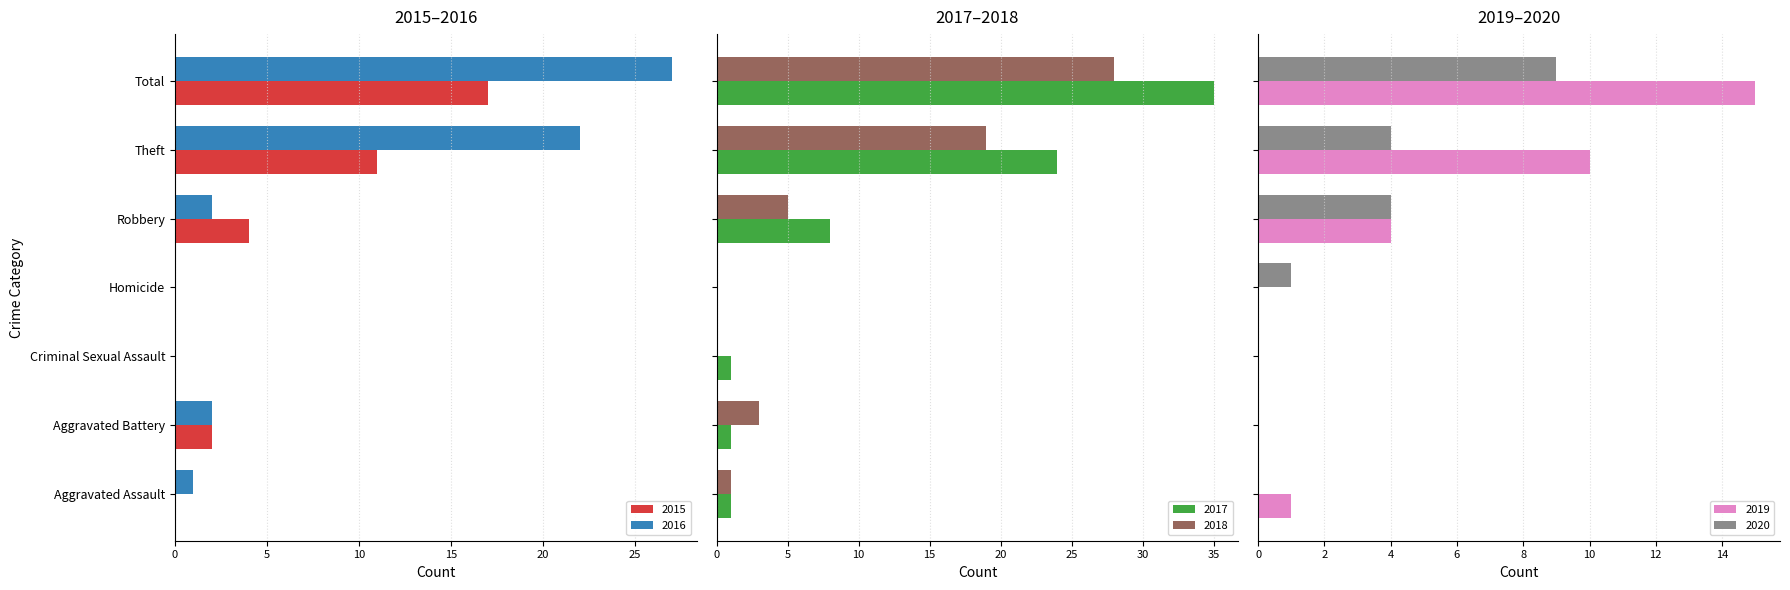

What is the greatest value displayed?

35